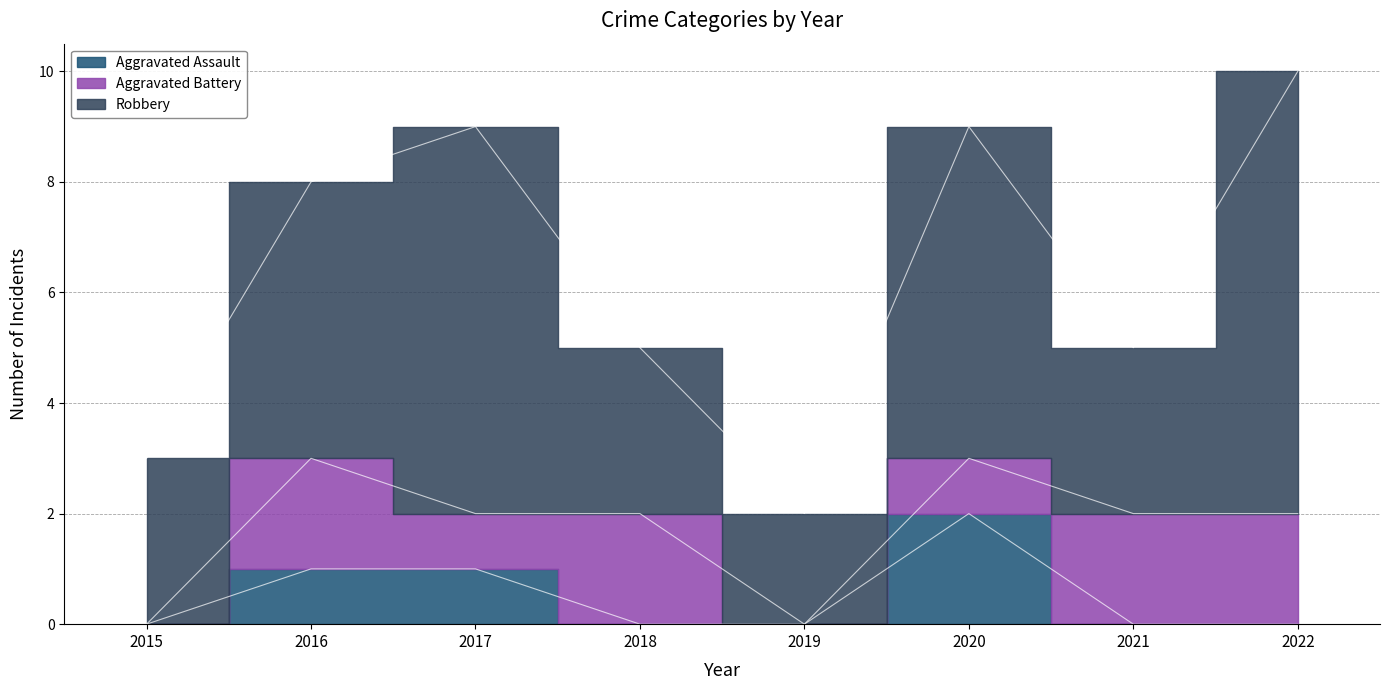

Which series has the widest spread of values?

Robbery